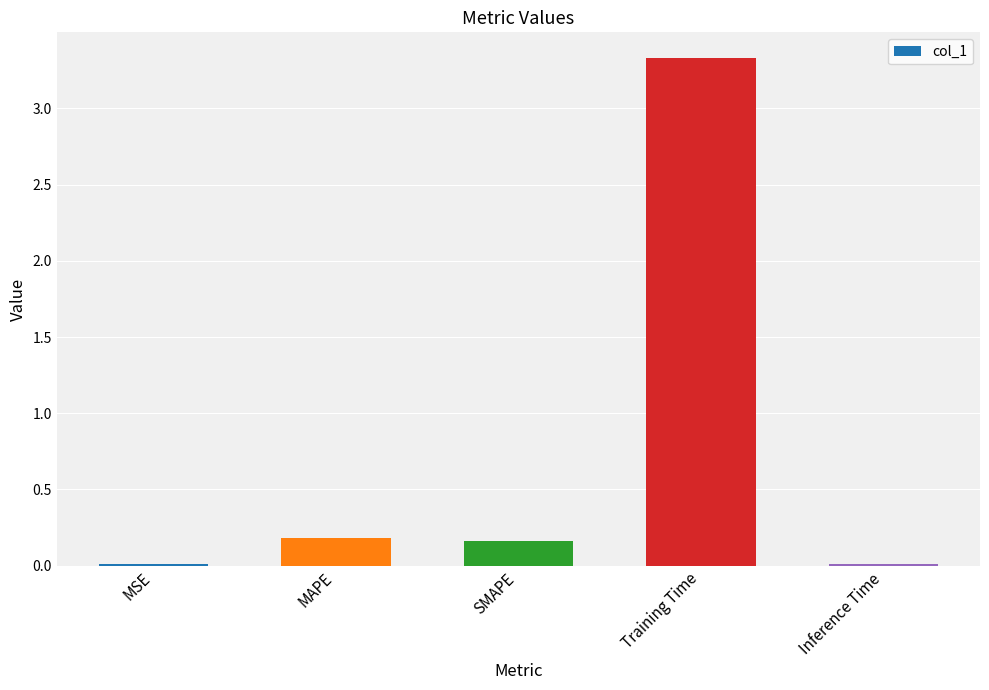

Which category has the highest value across all series?

Training Time